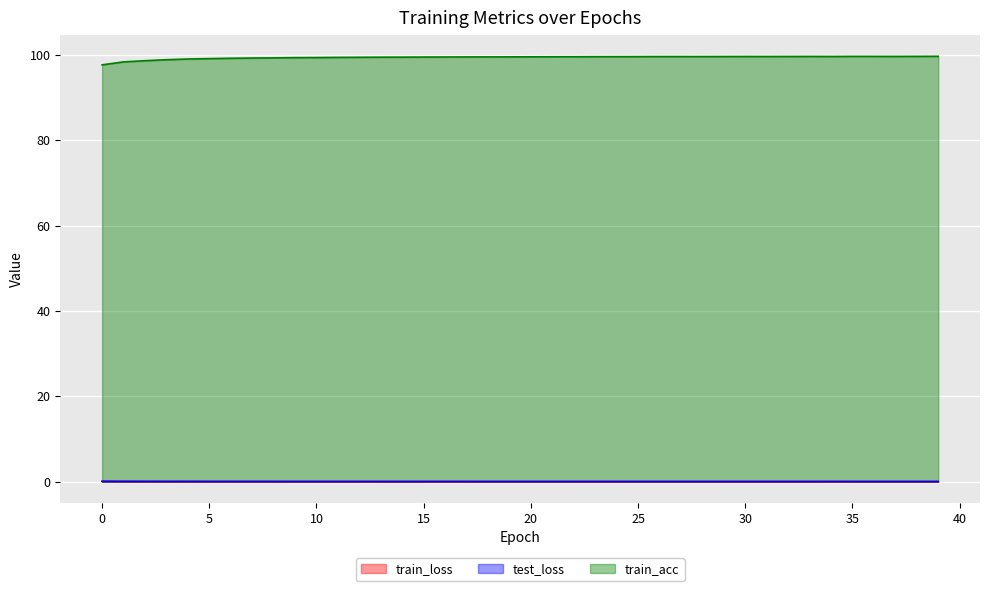

Does the chart display data point markers on the line(s)?

No